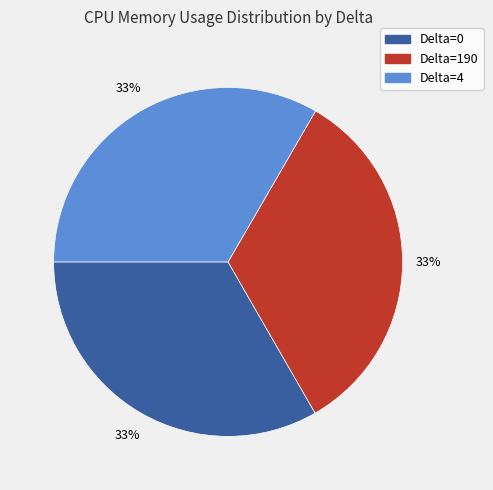

What is the ratio of the value at Delta=4 to the value at Delta=190?

1.0